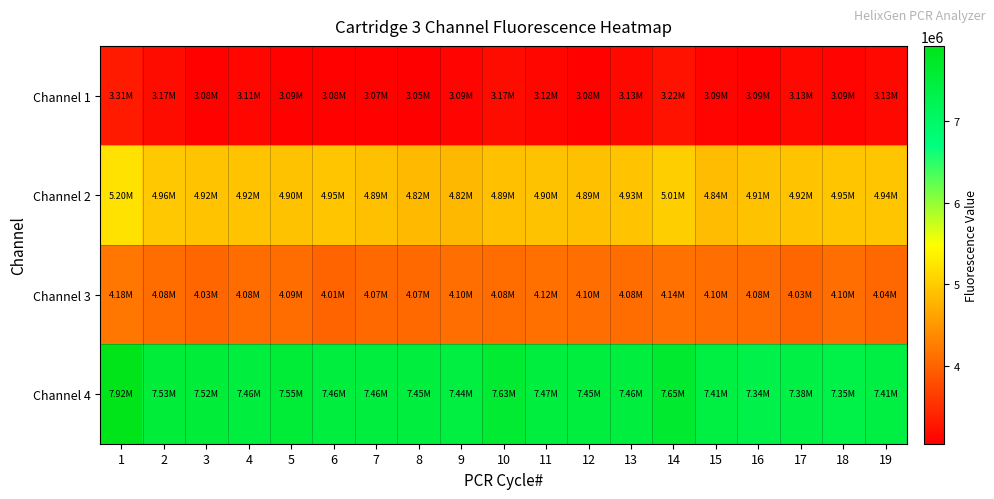

Count the number of data series in this chart.

4